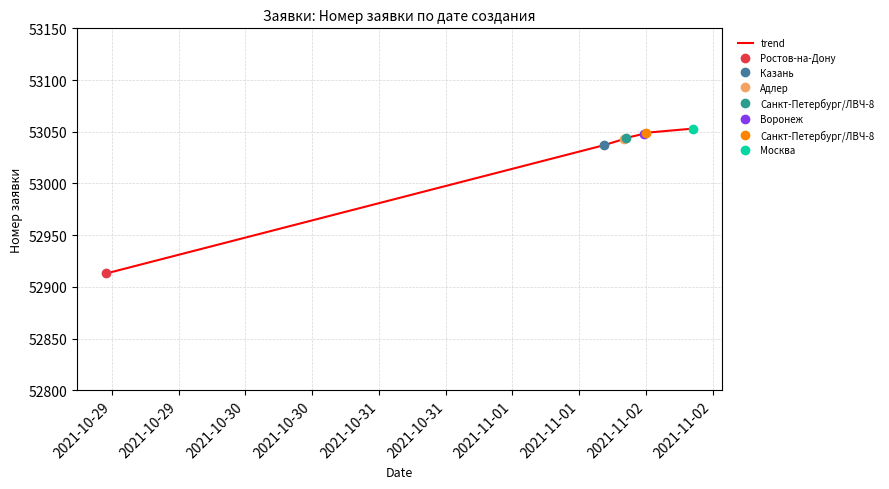

What is the lowest value of the trend series?

52913